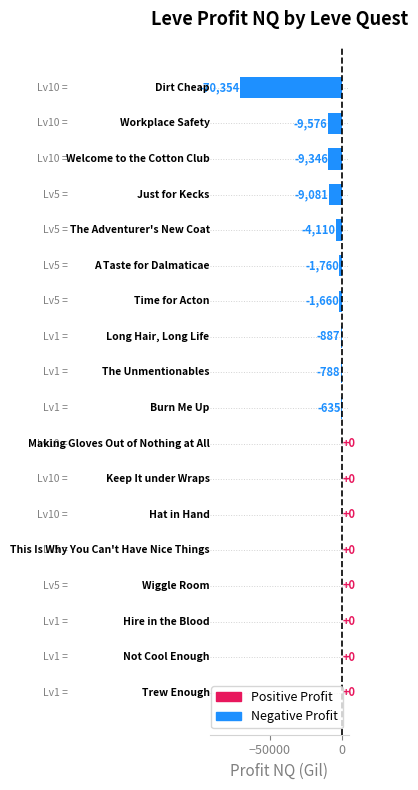

What is the sum of all values?

-108197